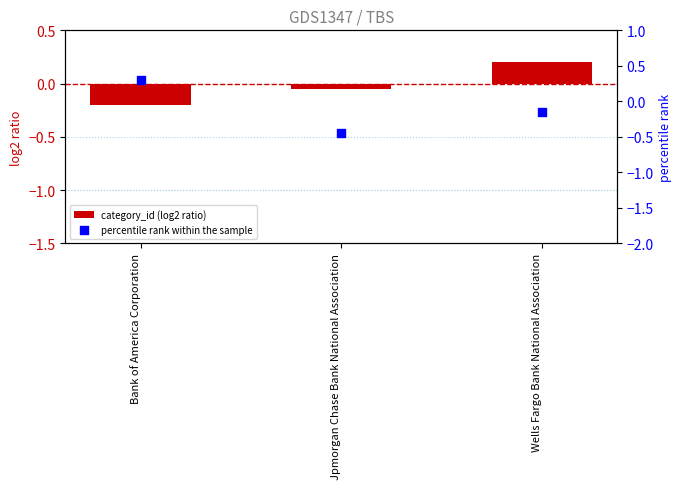

Which series contains the lowest Y value?

percentile rank within the sample